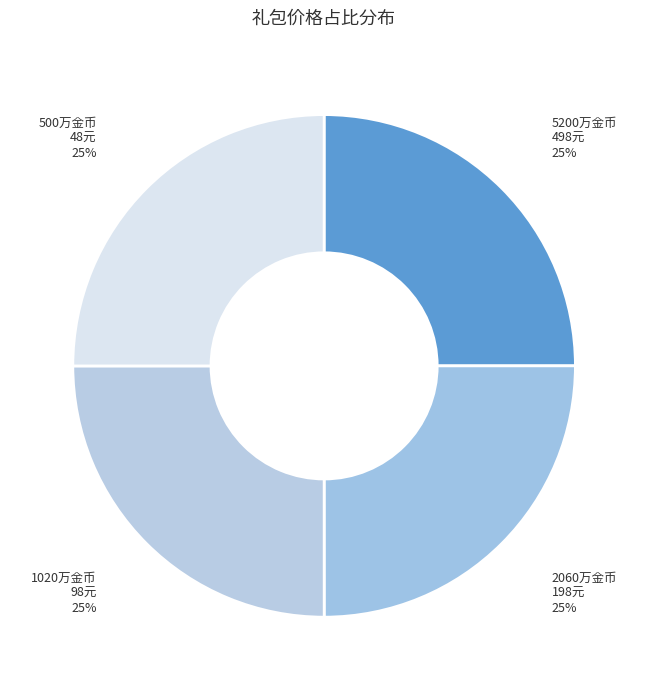

Approximately how many times larger is the value at 5200万金币 498元 compared to 1020万金币 98元?

1.0